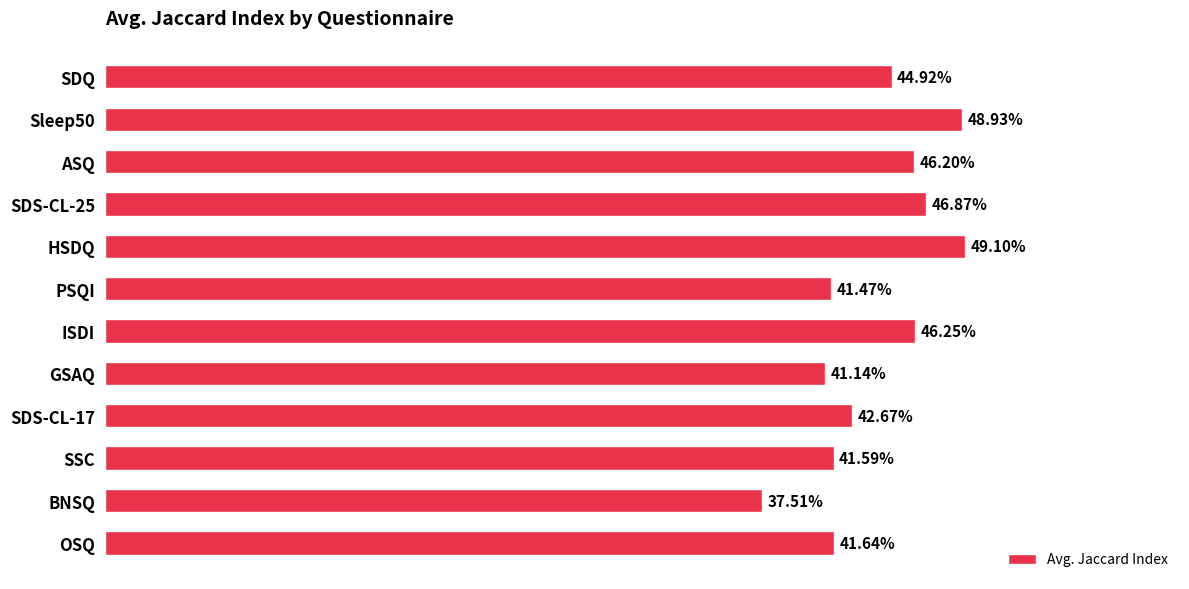

What is the smallest value displayed?

0.4